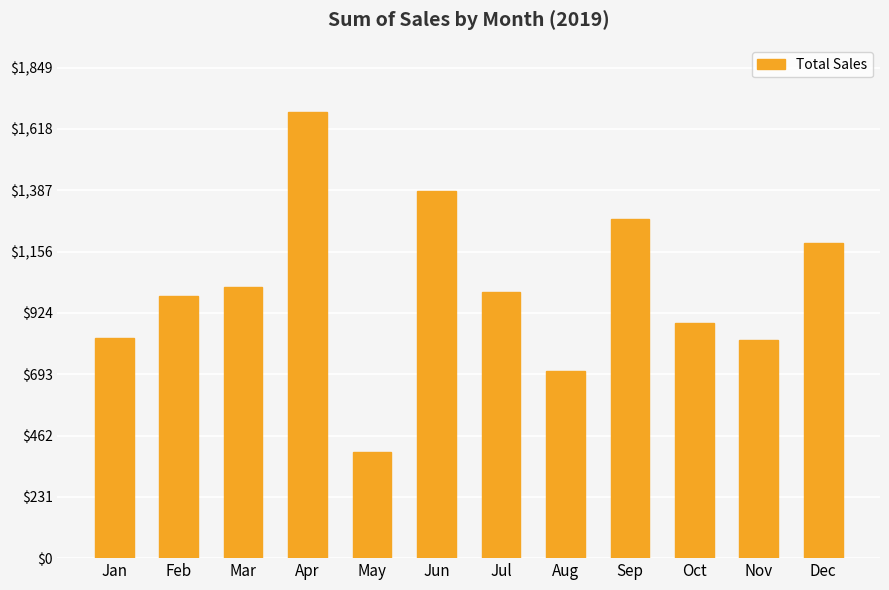

Is it true that the value at Feb is 987.4?

True